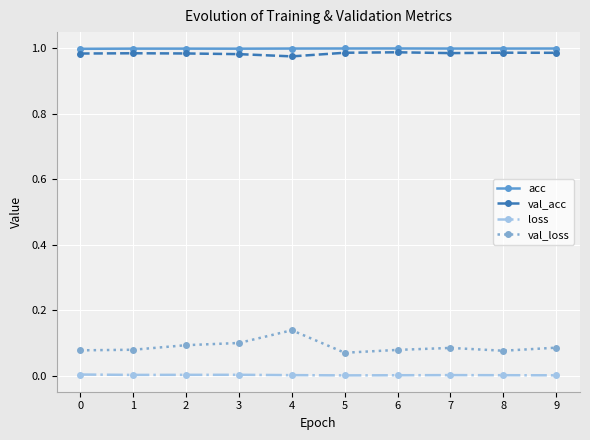

True or false: val_acc has more than 0 points higher than both neighbors.

True